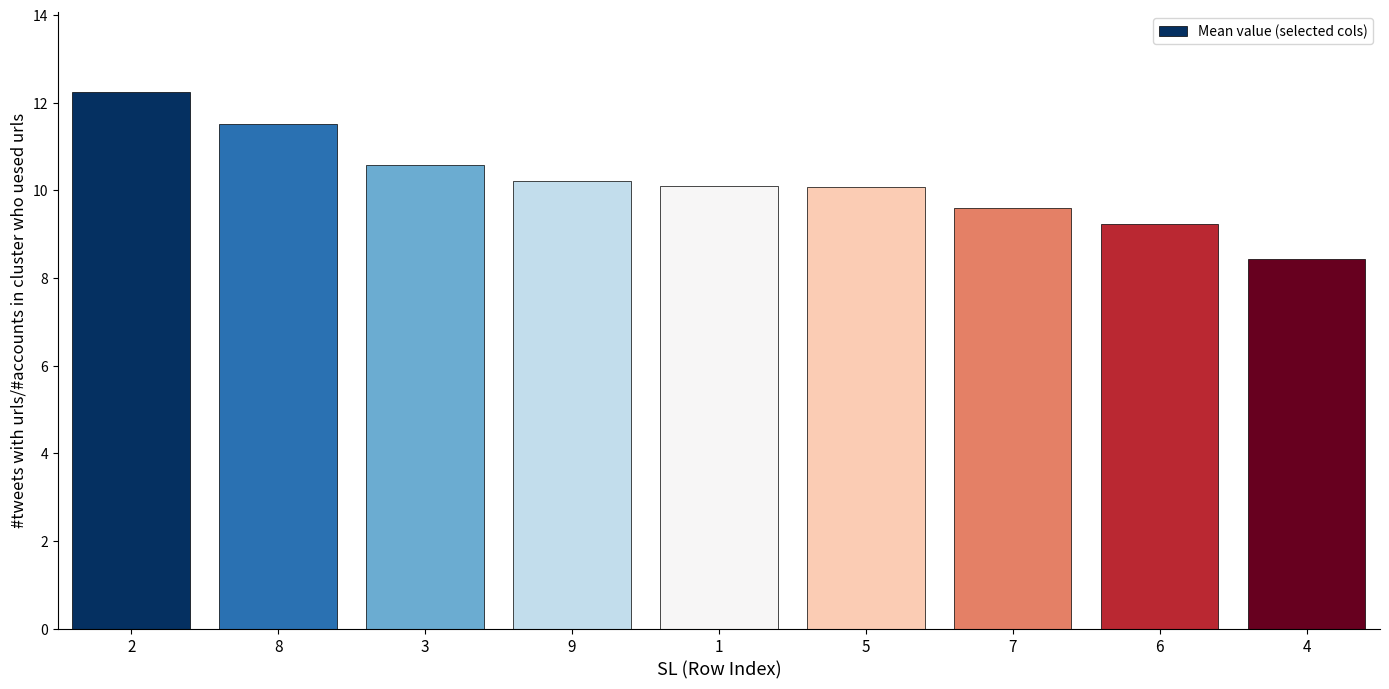

Which category has the lowest value across all series?

4